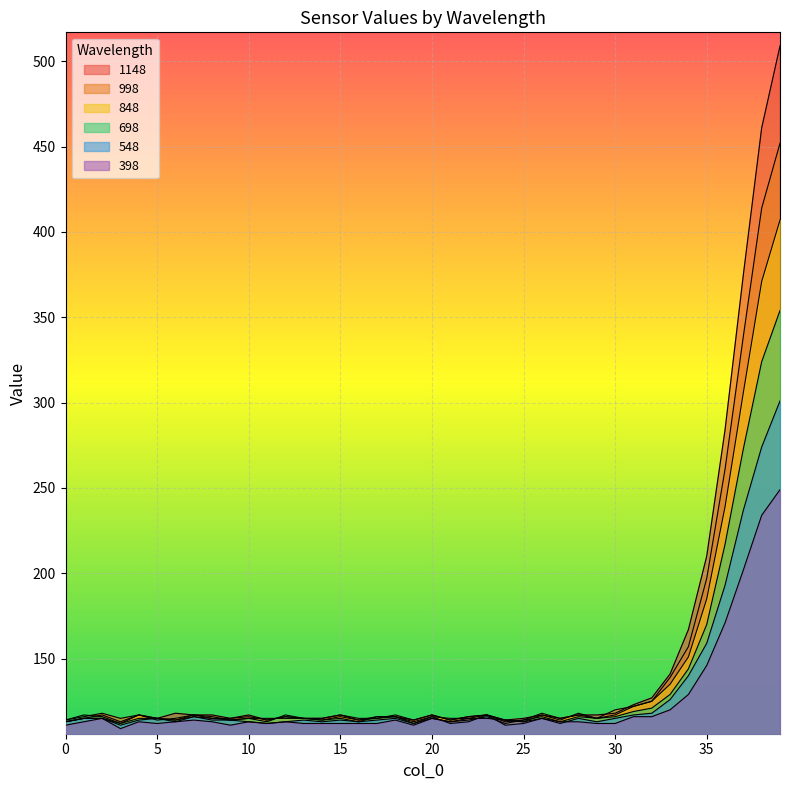

At 24, list the series in order from smallest to largest.

548, 698, 848, 398, 998, 1148